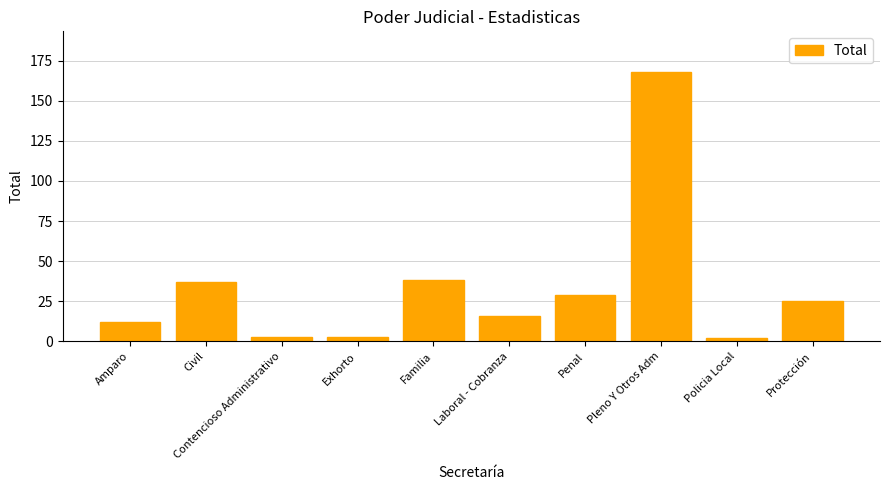

Reading right to left, what are all the values shown in this chart?

25	2	168	29	16	38	3	3	37	12